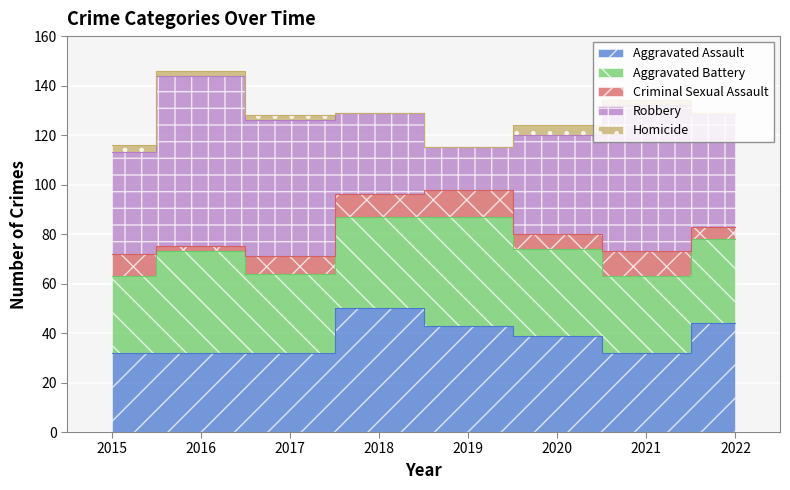

Between 2015 and 2021, which series saw the biggest shift?

Robbery